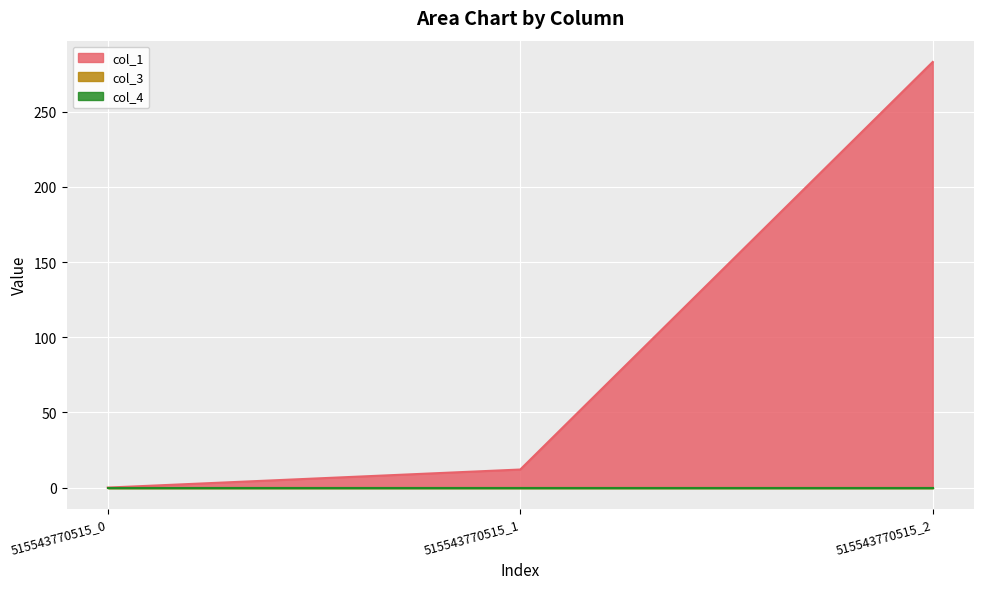

What are all the series names shown in the legend?

col_1, col_3, col_4